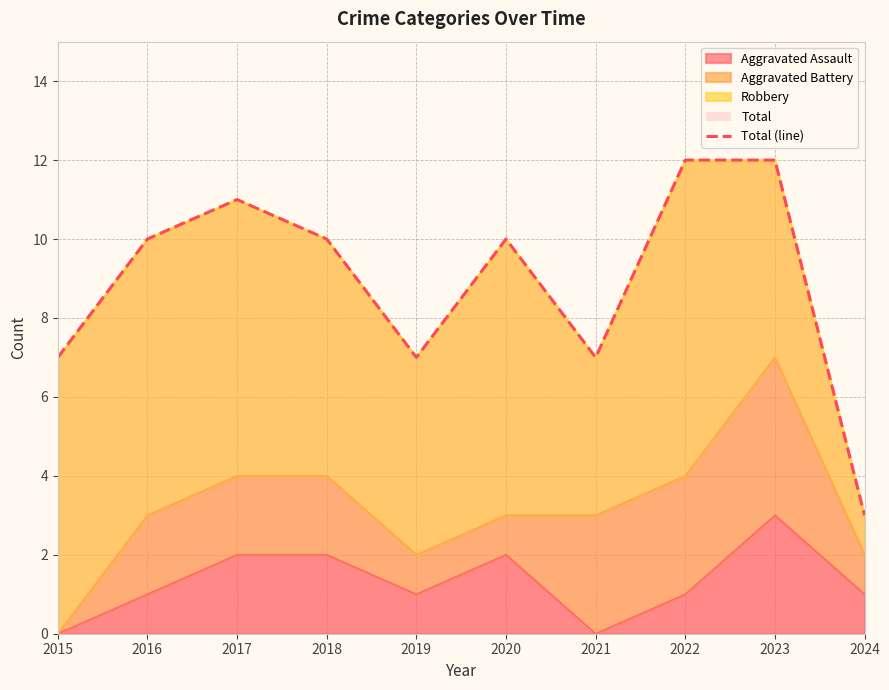

What is the maximum value shown in the chart?

12